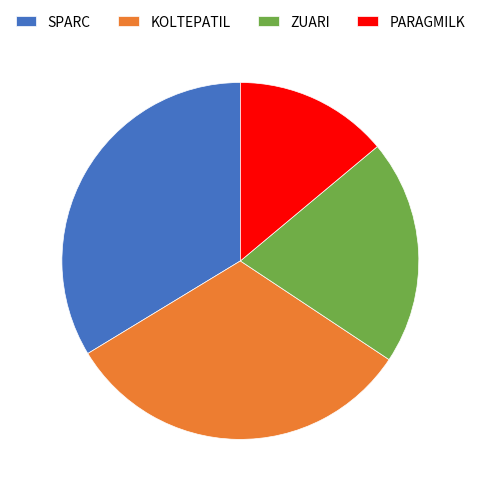

Approximately how many times larger is the value at SPARC compared to ZUARI?

1.7